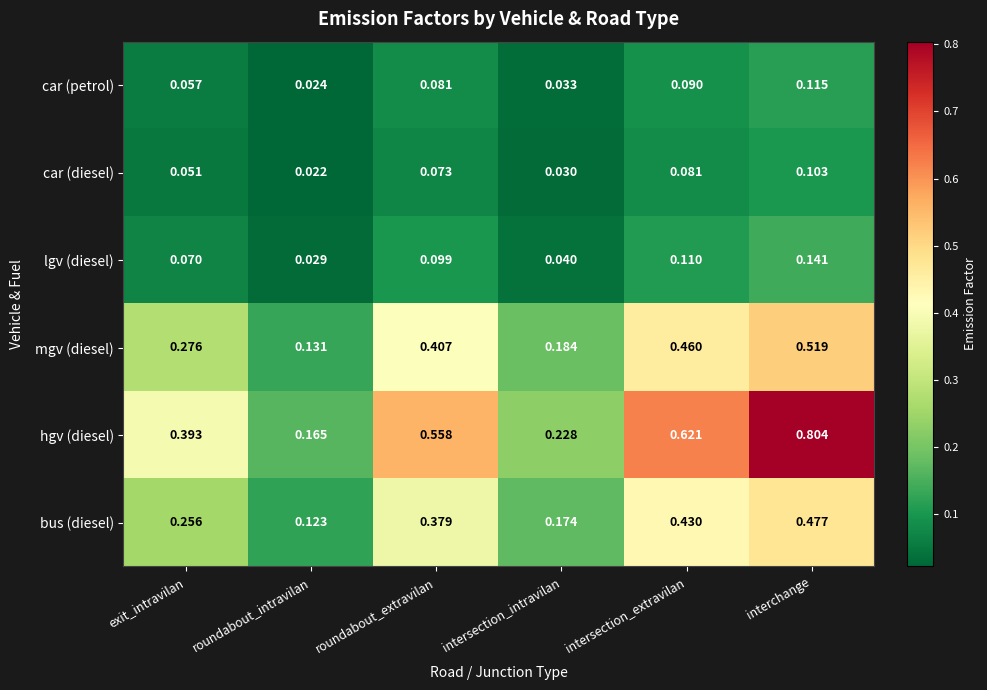

What is the difference between the highest and lowest values at interchange?

0.7